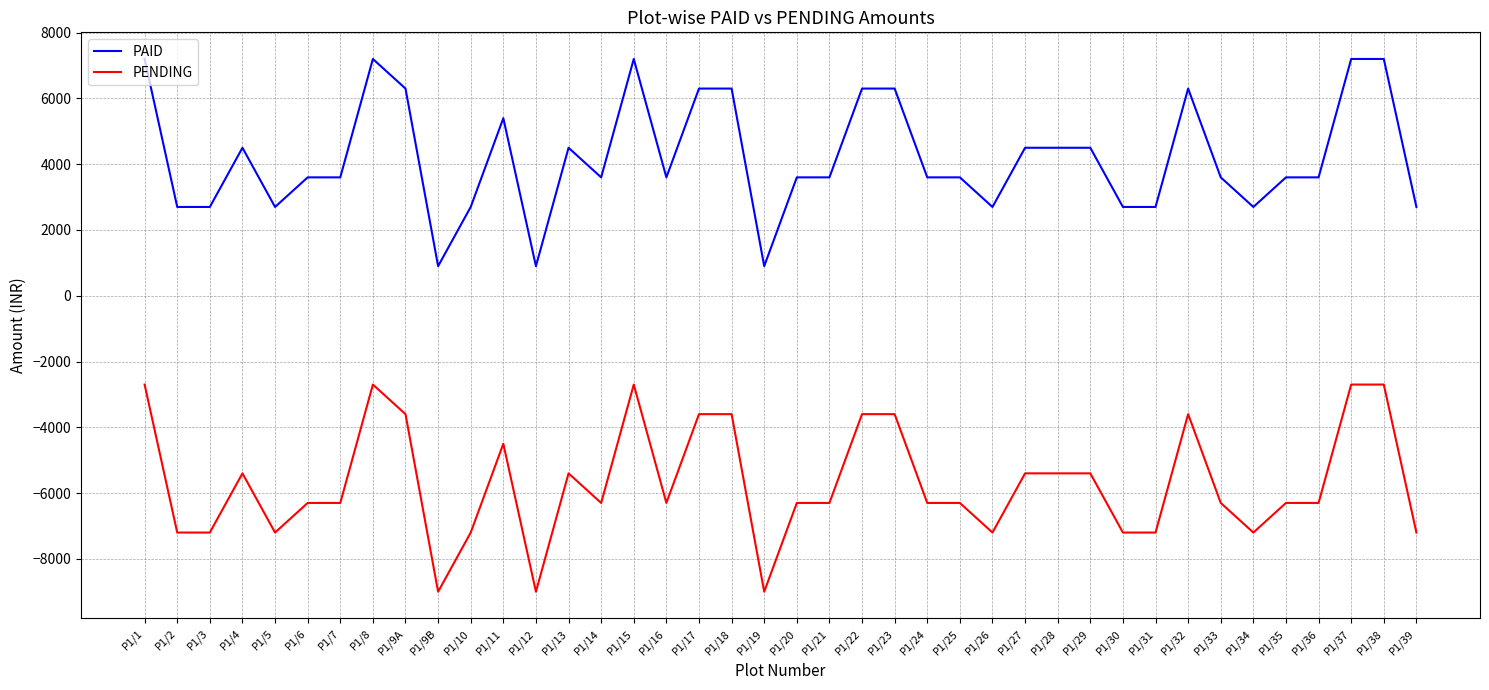

Does the chart display data point markers on the line(s)?

No